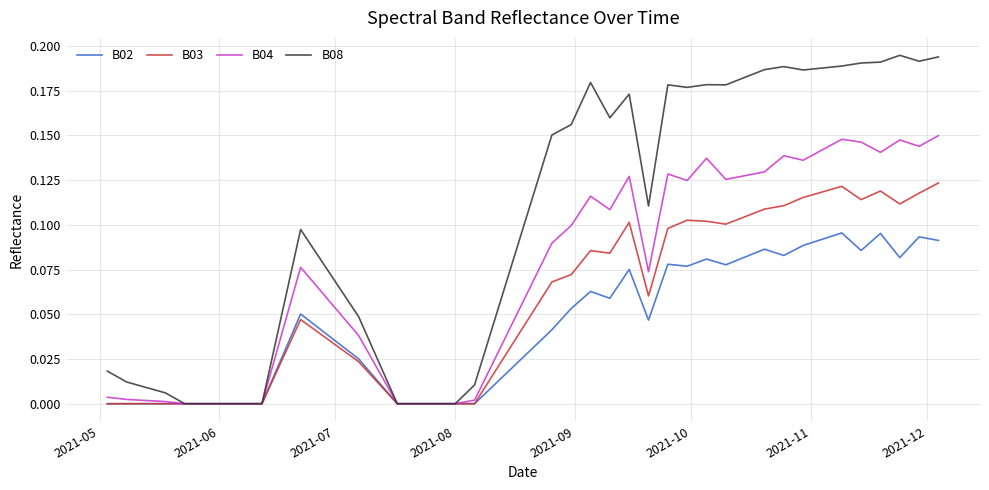

What are all the series names shown in the legend?

B02, B03, B04, B08